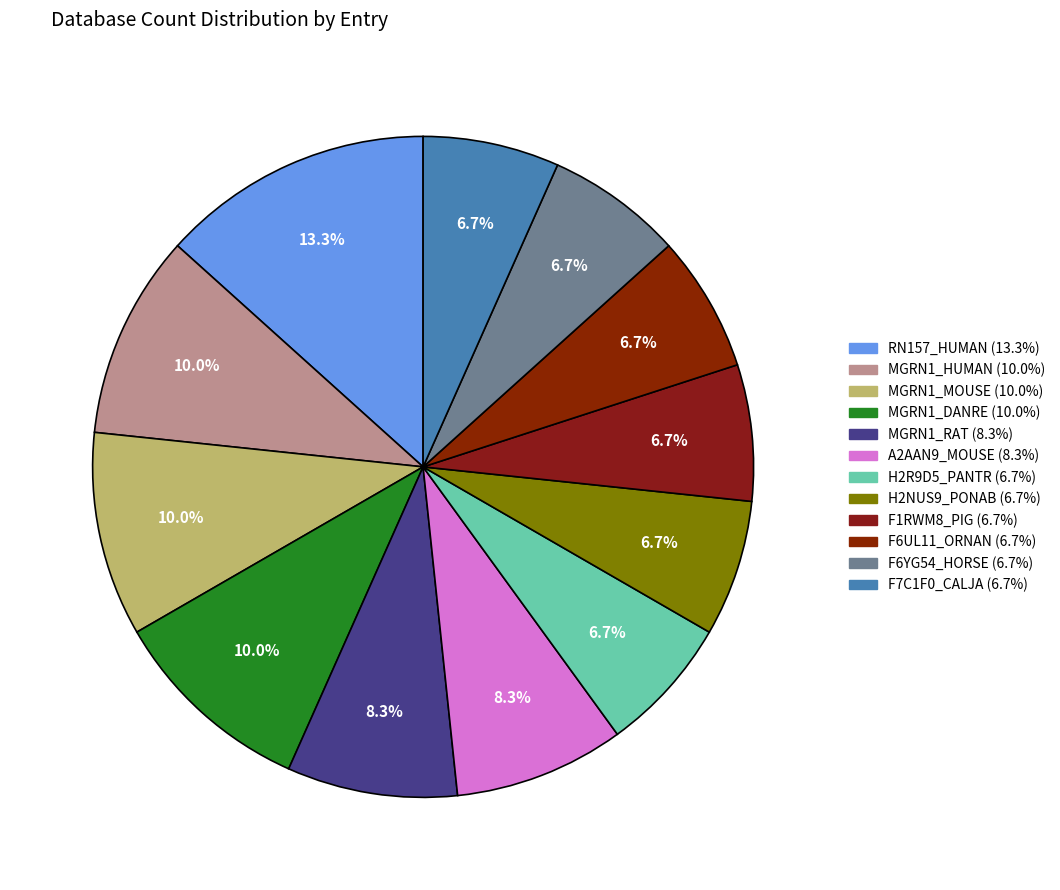

Count the number of slices in the pie.

12